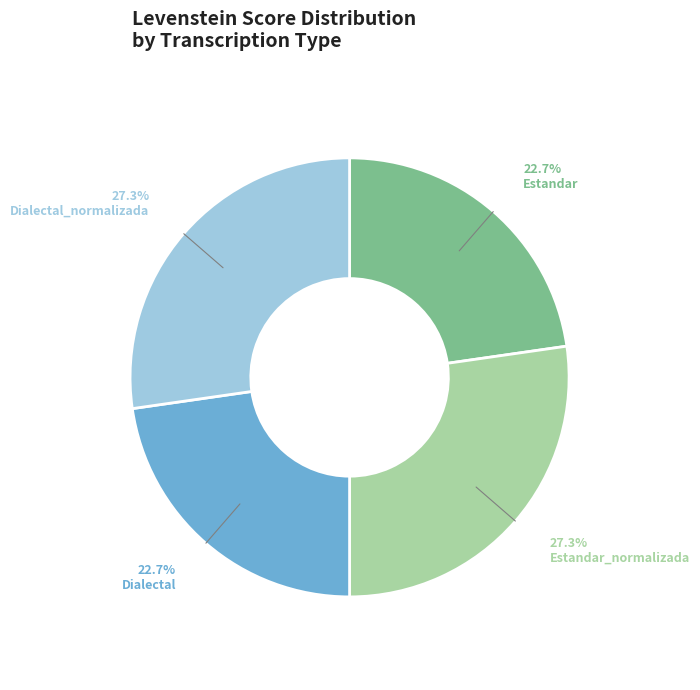

To the nearest percent, what portion does Dialectal_normalizada represent?

27%